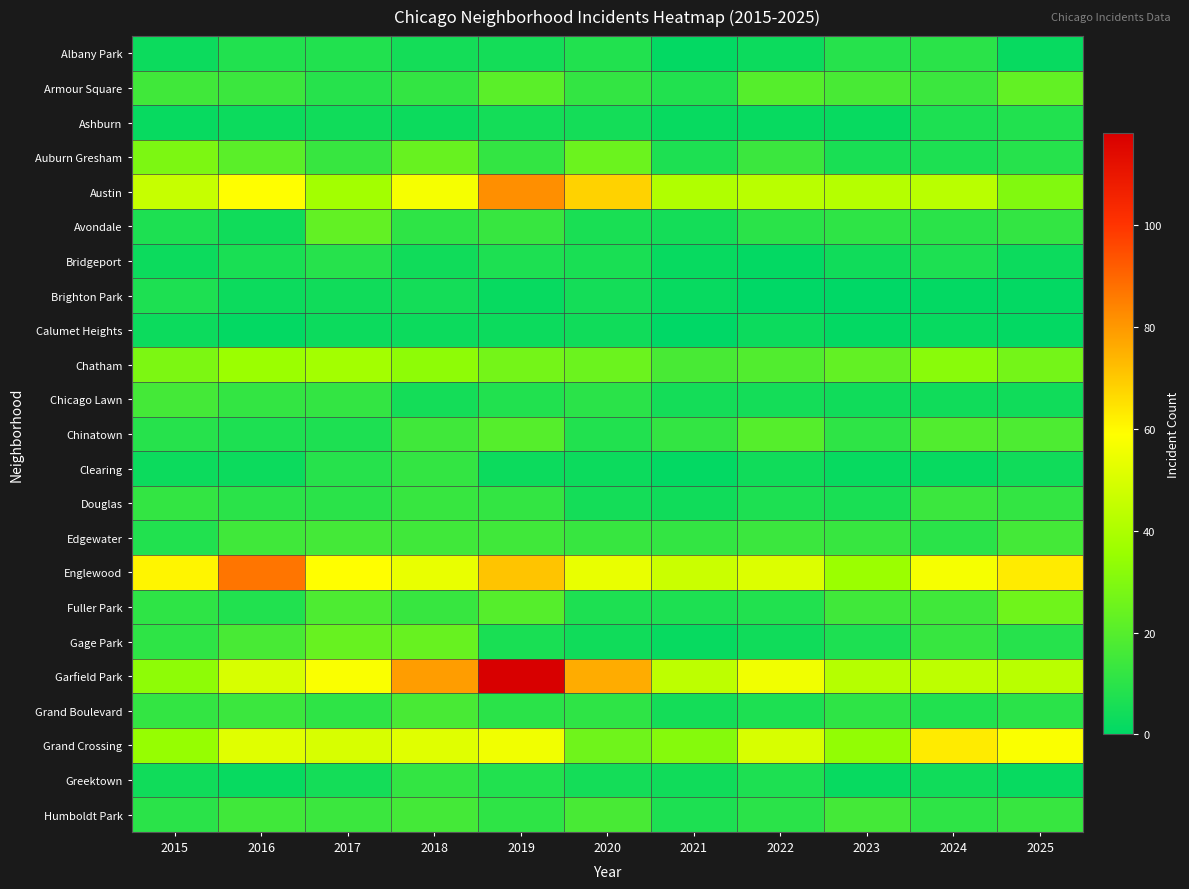

Reading left to right, transcribe all the data shown in this chart.

Albany Park: 2015=3	2016=8	2017=8	2018=5	2019=5	2020=8	2021=1	2022=3	2023=9	2024=10	2025=2
Armour Square: 2015=15	2016=14	2017=9	2018=12	2019=21	2020=12	2021=8	2022=20	2023=17	2024=14	2025=23
Ashburn: 2015=2	2016=3	2017=4	2018=3	2019=5	2020=5	2021=2	2022=2	2023=2	2024=7	2025=8
Auburn Gresham: 2015=29	2016=21	2017=13	2018=24	2019=12	2020=25	2021=7	2022=14	2023=6	2024=7	2025=9
Austin: 2015=46	2016=59	2017=38	2018=57	2019=82	2020=68	2021=41	2022=43	2023=42	2024=43	2025=30
Avondale: 2015=7	2016=4	2017=23	2018=11	2019=13	2020=6	2021=5	2022=10	2023=11	2024=10	2025=12
Bridgeport: 2015=3	2016=6	2017=9	2018=4	2019=7	2020=6	2021=2	2022=1	2023=4	2024=7	2025=3
Brighton Park: 2015=7	2016=3	2017=4	2018=5	2019=2	2020=5	2021=2	2022=0	2023=0	2024=1	2025=1
Calumet Heights: 2015=3	2016=1	2017=3	2018=3	2019=3	2020=4	2021=0	2022=3	2023=1	2024=2	2025=1
Chatham: 2015=29	2016=36	2017=38	2018=33	2019=27	2020=25	2021=17	2022=19	2023=23	2024=32	2025=27
Chicago Lawn: 2015=16	2016=12	2017=12	2018=5	2019=8	2020=10	2021=5	2022=5	2023=4	2024=4	2025=4
Chinatown: 2015=9	2016=7	2017=7	2018=15	2019=20	2020=8	2021=12	2022=20	2023=11	2024=19	2025=18
Clearing: 2015=3	2016=3	2017=9	2018=12	2019=3	2020=3	2021=1	2022=4	2023=2	2024=2	2025=4
Douglas: 2015=12	2016=10	2017=10	2018=13	2019=12	2020=5	2021=4	2022=7	2023=6	2024=14	2025=12
Edgewater: 2015=8	2016=15	2017=16	2018=15	2019=15	2020=13	2021=12	2022=14	2023=13	2024=10	2025=16
Englewood: 2015=61	2016=87	2017=59	2018=54	2019=71	2020=54	2021=47	2022=51	2023=36	2024=57	2025=63
Fuller Park: 2015=11	2016=8	2017=18	2018=13	2019=20	2020=7	2021=7	2022=8	2023=15	2024=15	2025=26
Gage Park: 2015=11	2016=17	2017=24	2018=24	2019=6	2020=4	2021=2	2022=4	2023=7	2024=13	2025=9
Garfield Park: 2015=33	2016=50	2017=58	2018=79	2019=118	2020=76	2021=44	2022=56	2023=42	2024=44	2025=43
Grand Boulevard: 2015=12	2016=14	2017=11	2018=17	2019=10	2020=11	2021=5	2022=7	2023=11	2024=8	2025=10
Grand Crossing: 2015=35	2016=52	2017=50	2018=52	2019=56	2020=26	2021=31	2022=50	2023=34	2024=63	2025=58
Greektown: 2015=4	2016=2	2017=5	2018=12	2019=8	2020=5	2021=4	2022=7	2023=2	2024=4	2025=2
Humboldt Park: 2015=10	2016=15	2017=14	2018=16	2019=11	2020=17	2021=7	2022=10	2023=16	2024=11	2025=13